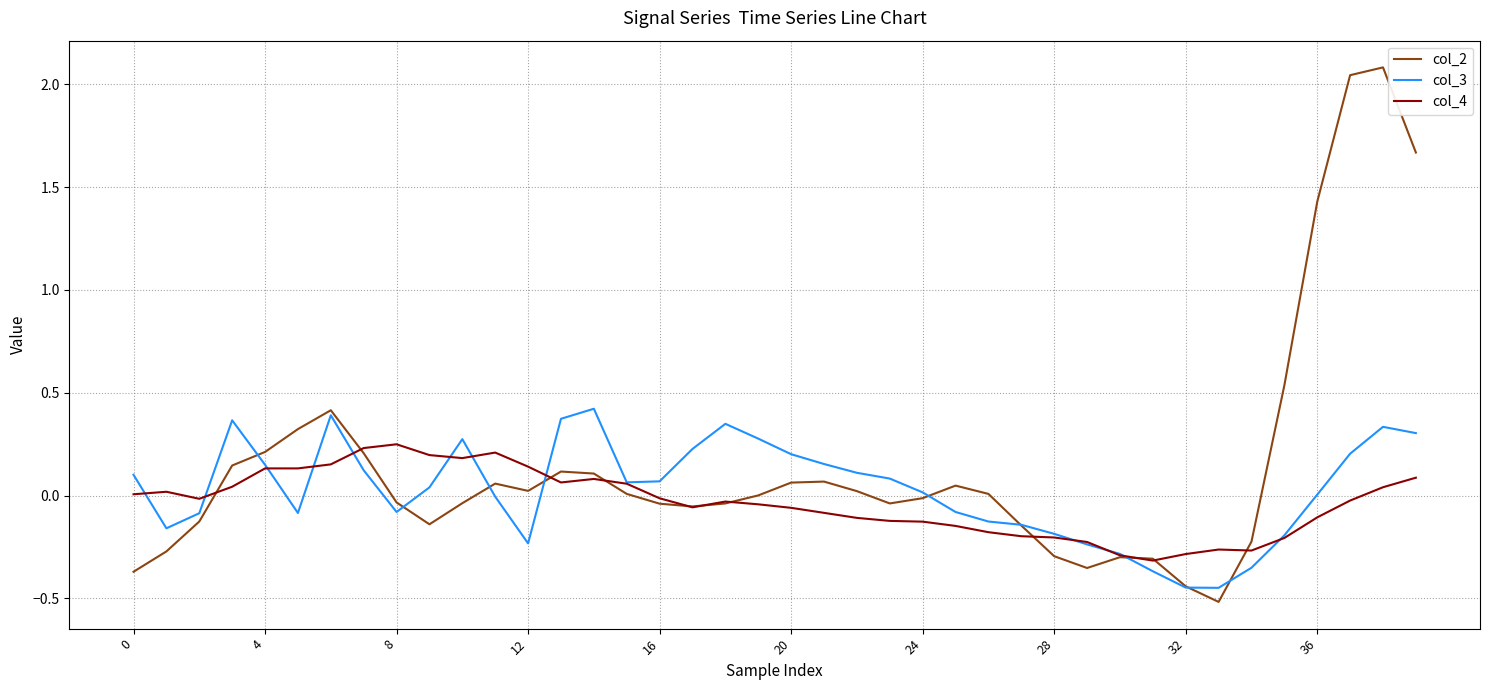

List the series in order of their peak value, lowest first.

col_4, col_3, col_2